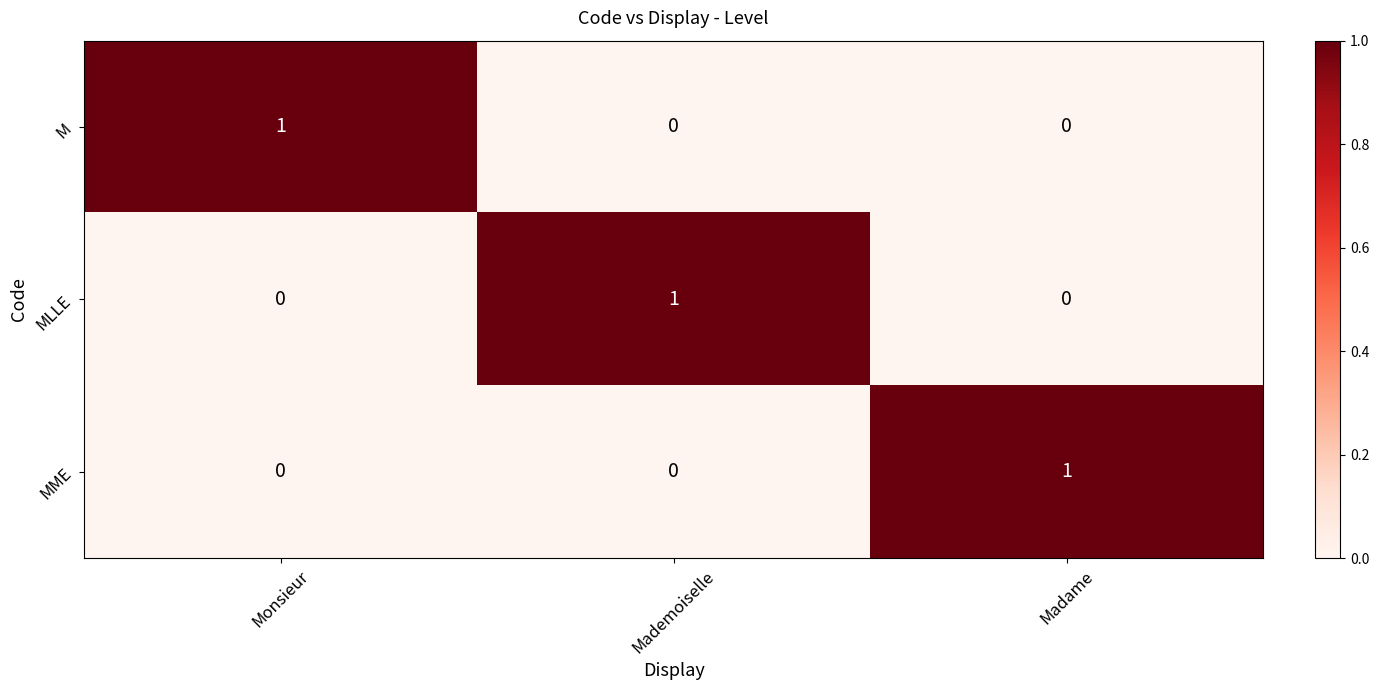

True or false: MLLE has a value of 0 at Madame.

True